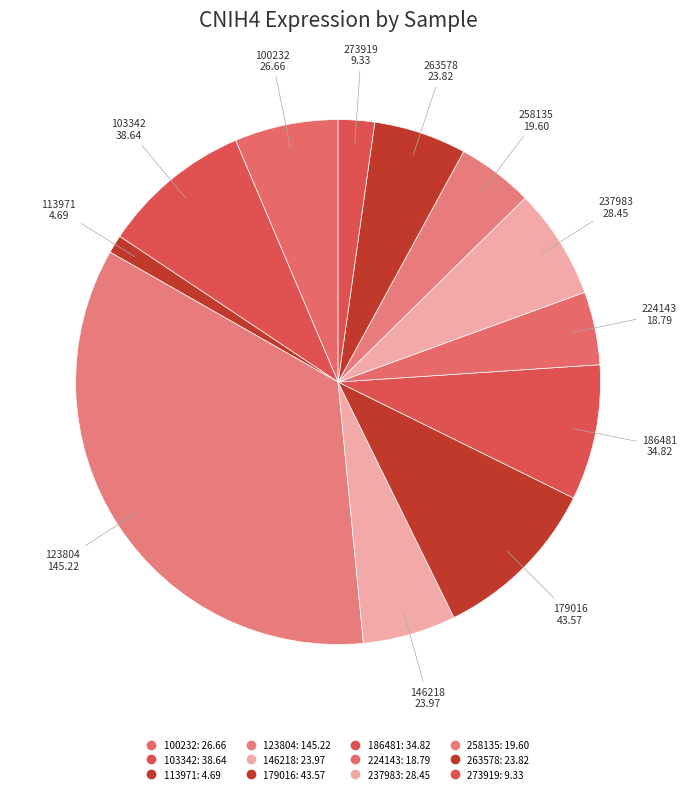

How many slices are in this pie chart?

12